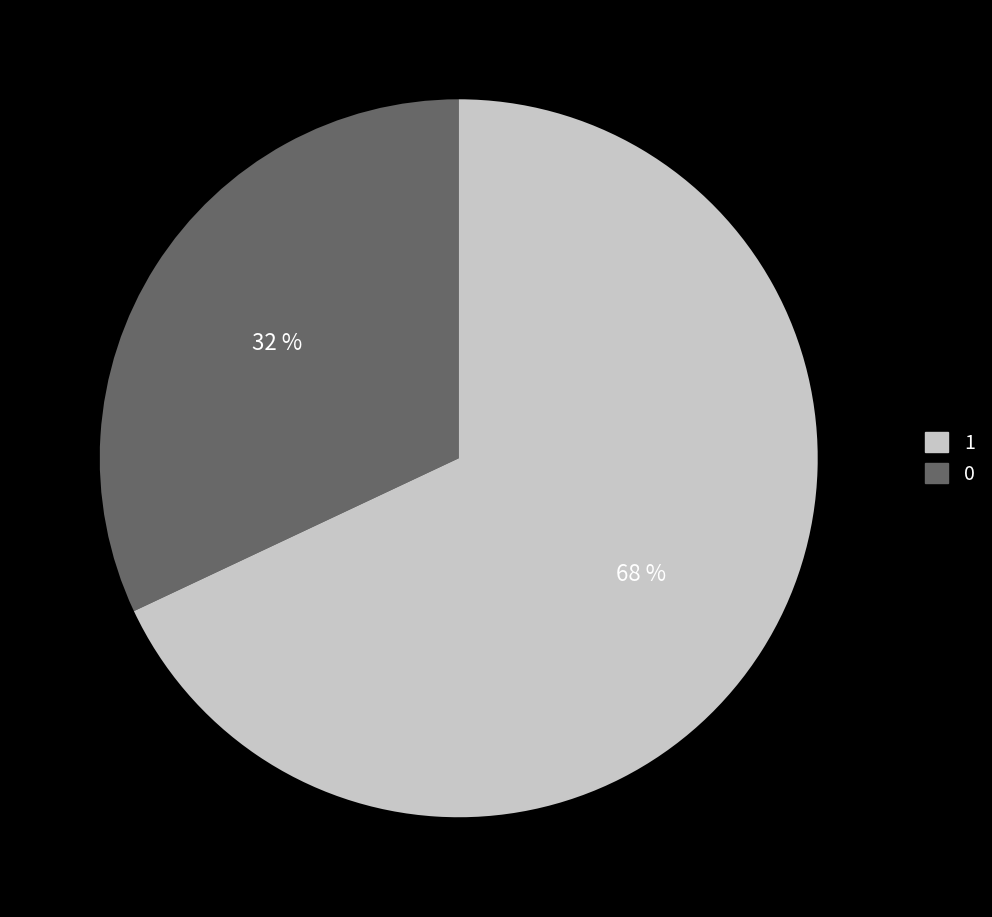

Is there any slice that represents more than half of the pie?

Yes